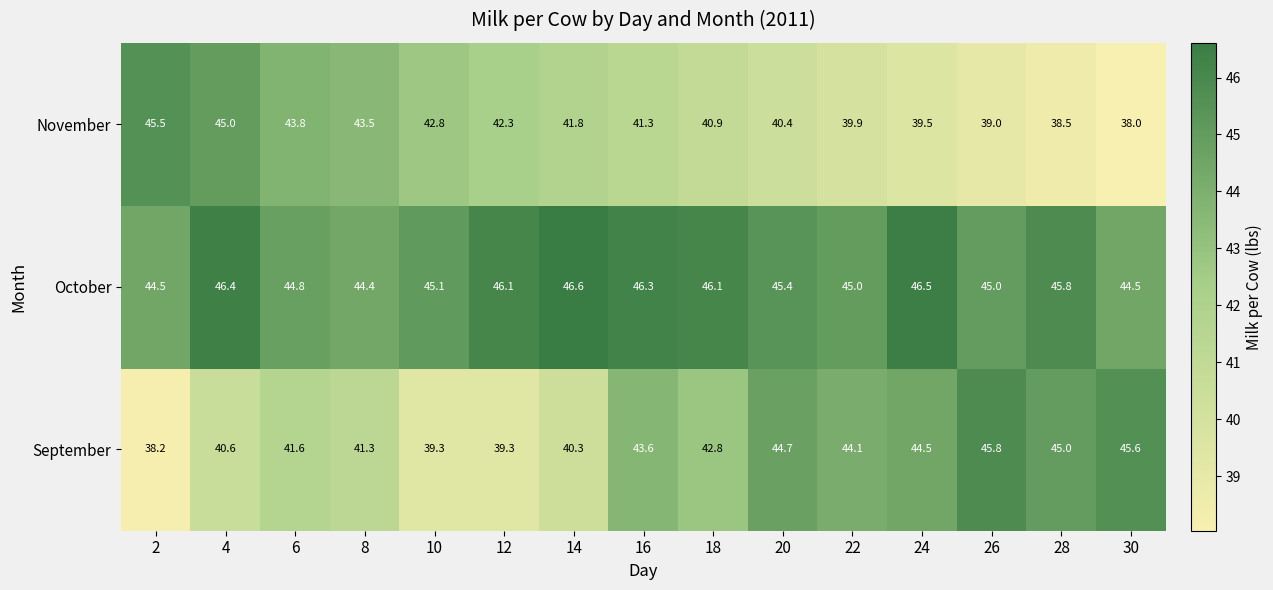

True or false: September has a value of 72.9 at 28.

False